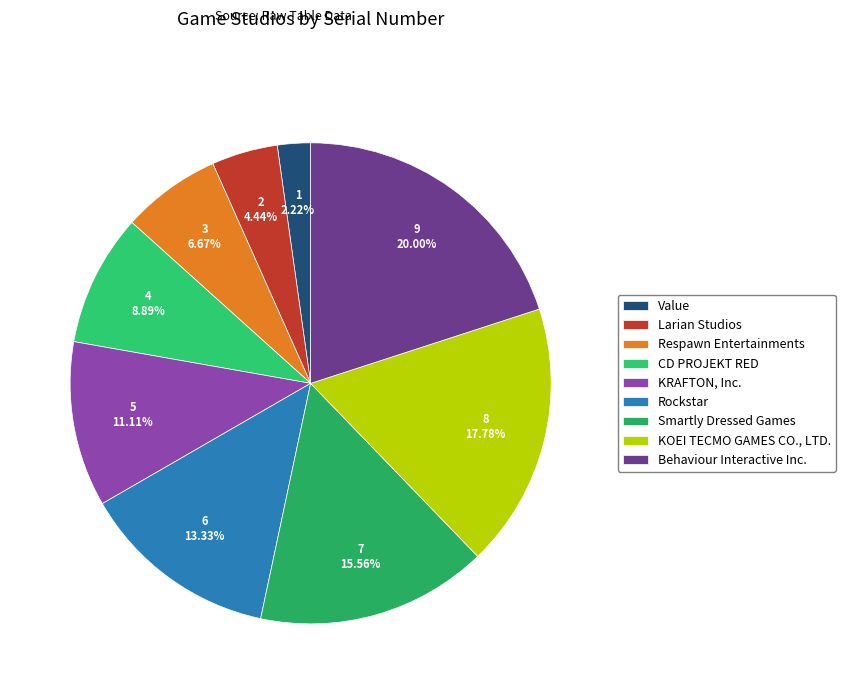

To the nearest percent, what percentage of the pie is Rockstar?

13%